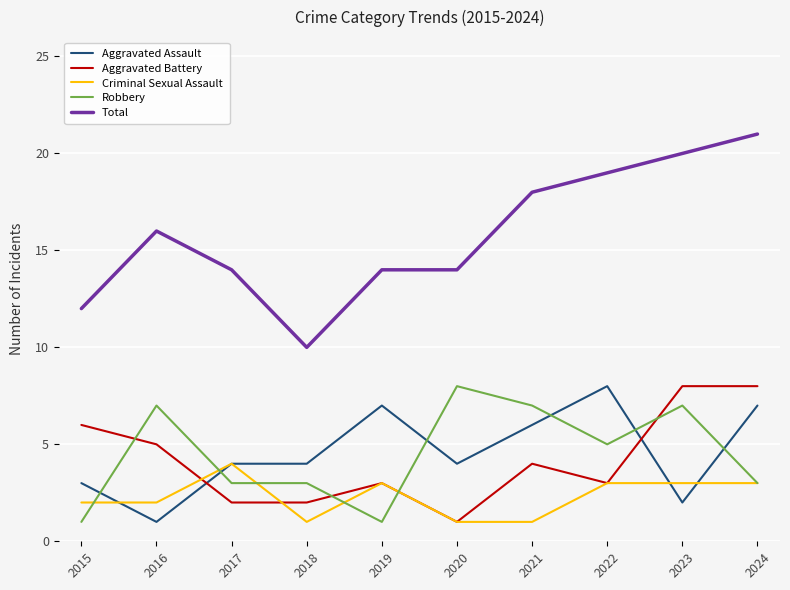

True or false: Aggravated Assault and Aggravated Battery cross at least once.

True